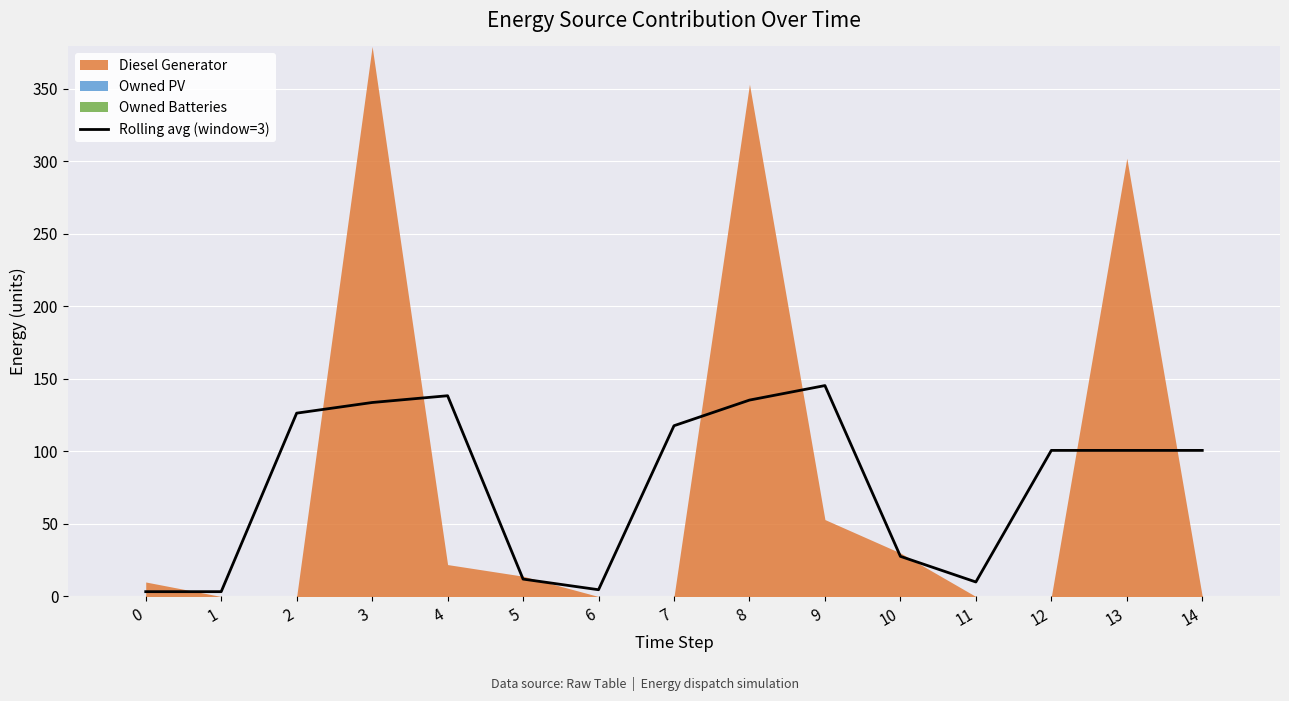

What is the difference between the maximum and minimum values?

142.0